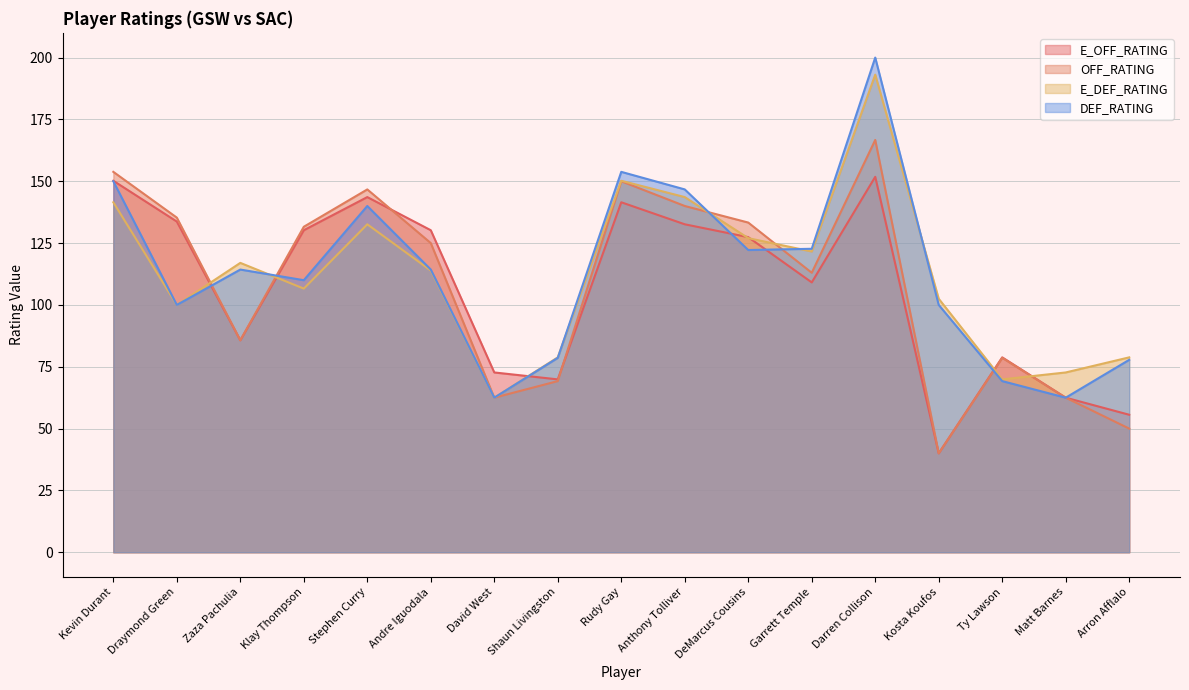

Between which two adjacent categories do E_DEF_RATING and OFF_RATING first intersect?

Draymond Green and Zaza Pachulia